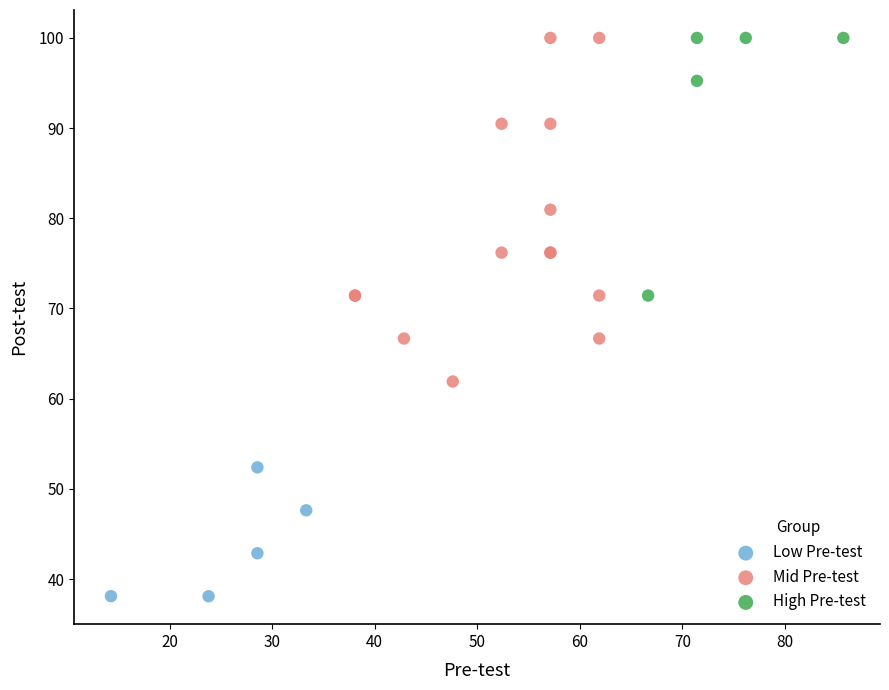

Which series has the largest Y range (max minus min)?

Mid Pre-test